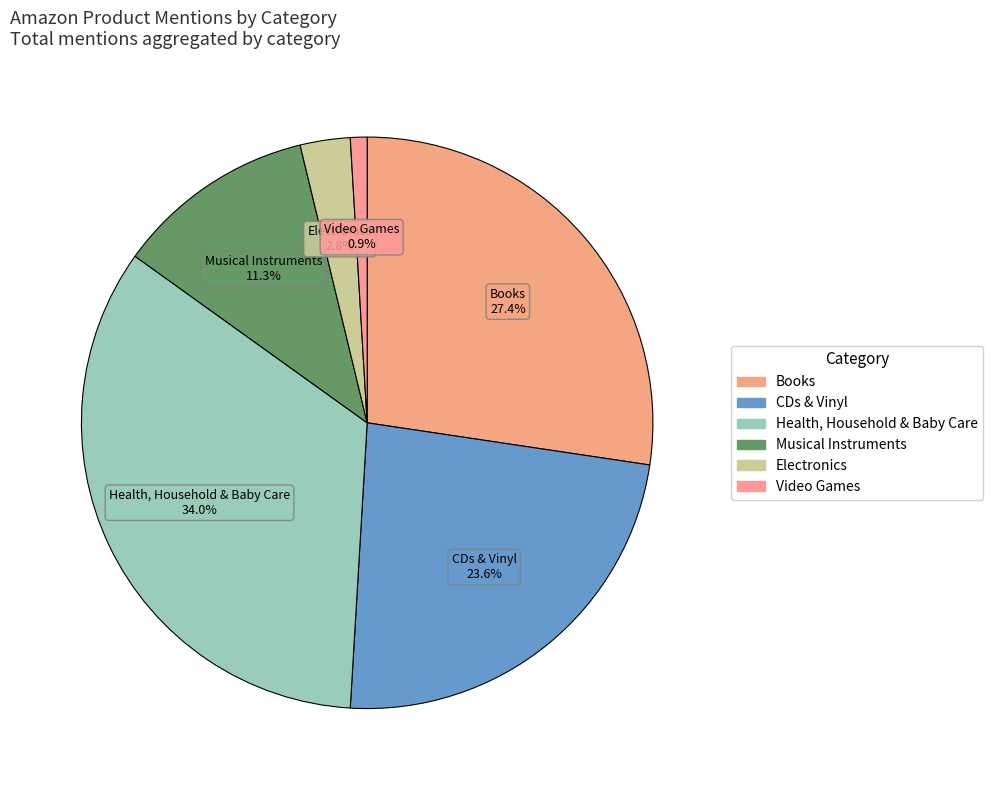

What portion of the pie excludes Musical Instruments?

88.7%